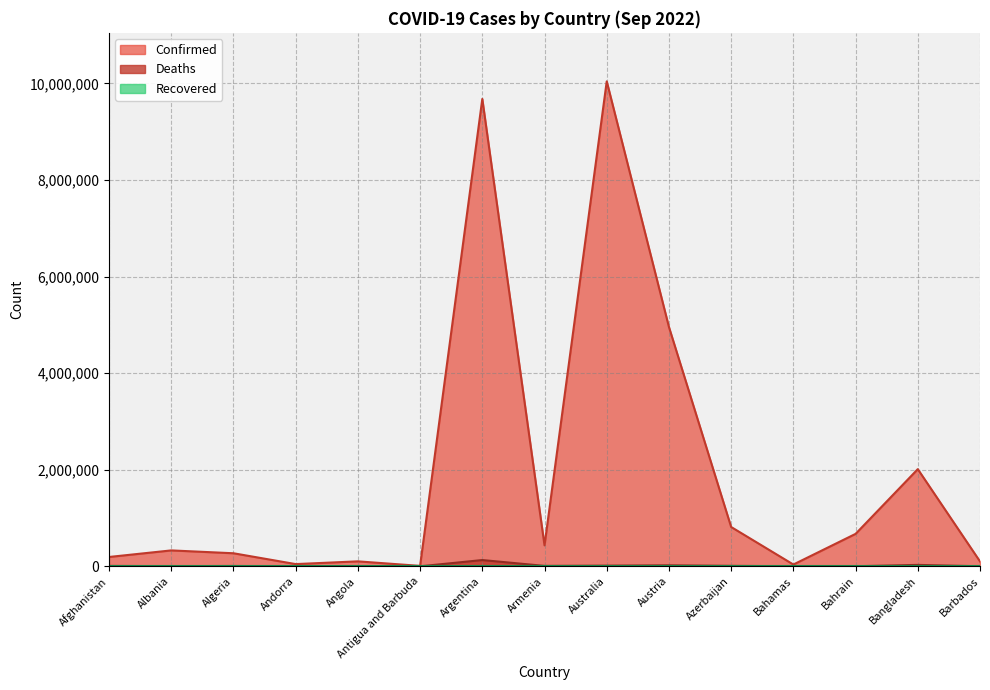

Is the value of Confirmed at Antigua and Barbuda greater than the value of Deaths at Austria?

No